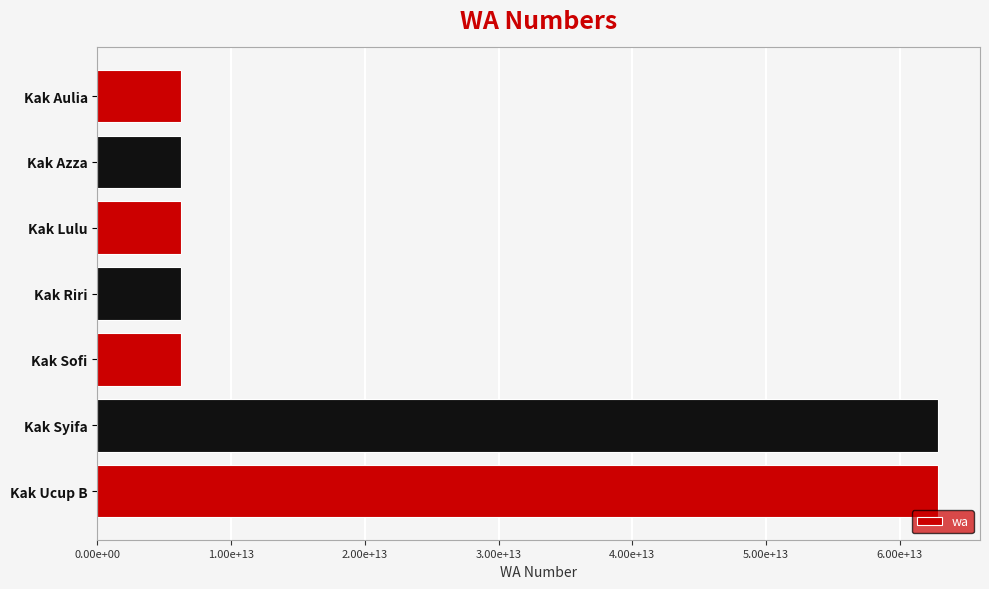

What is the minimum value shown in the chart?

6285649860120